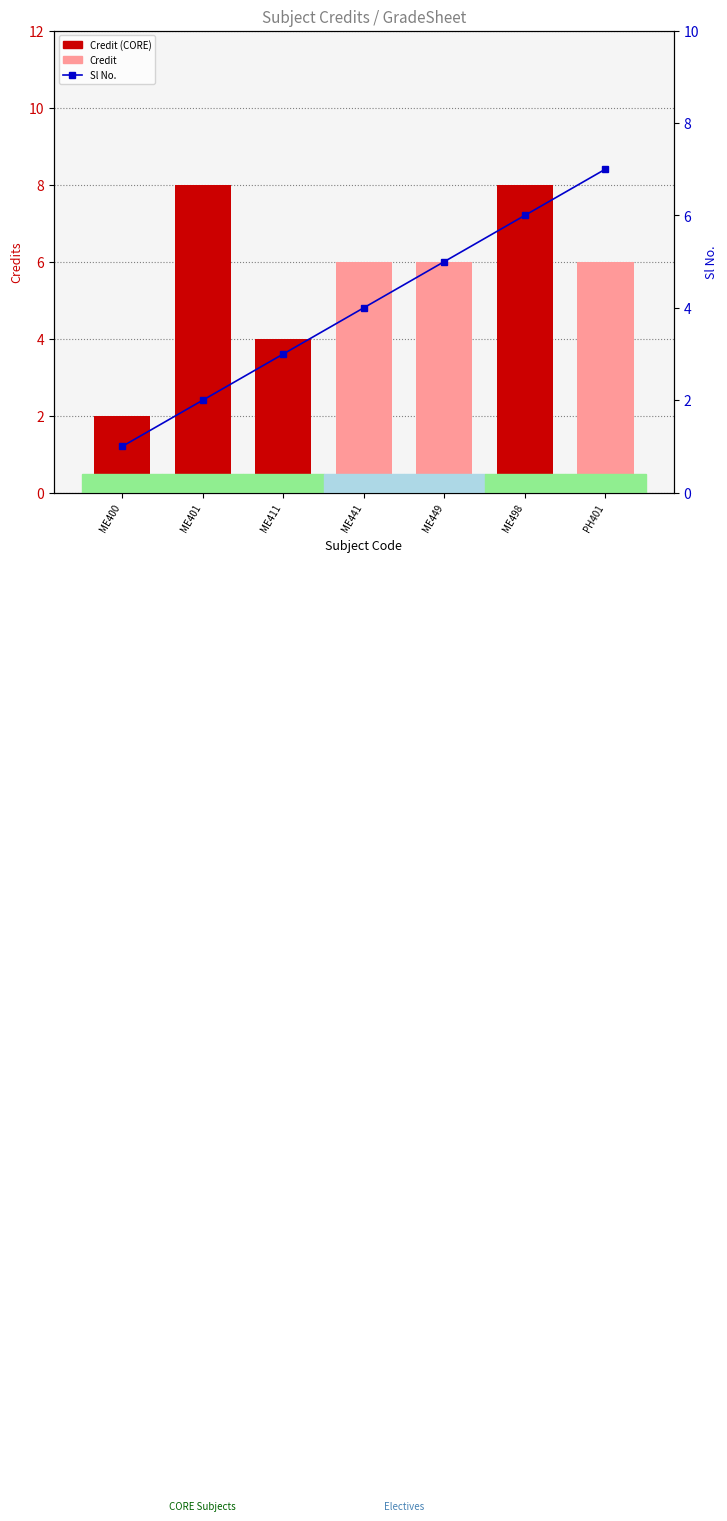

At ME449, list the series in order from largest to smallest.

Credit, Sl No., Credit (CORE)